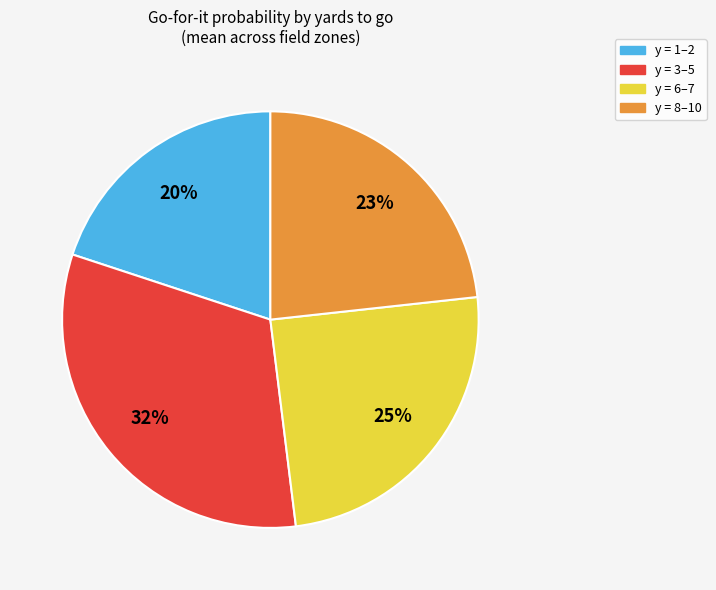

To the nearest percent, what is the difference between the largest and smallest slice percentages?

12%